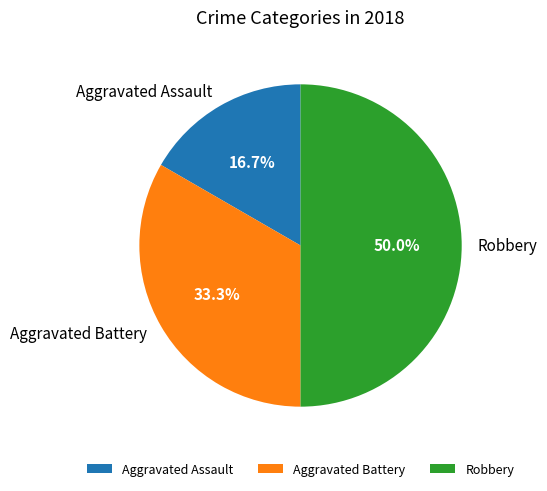

Rank the categories by value from highest to lowest.

Robbery, Aggravated Battery, Aggravated Assault